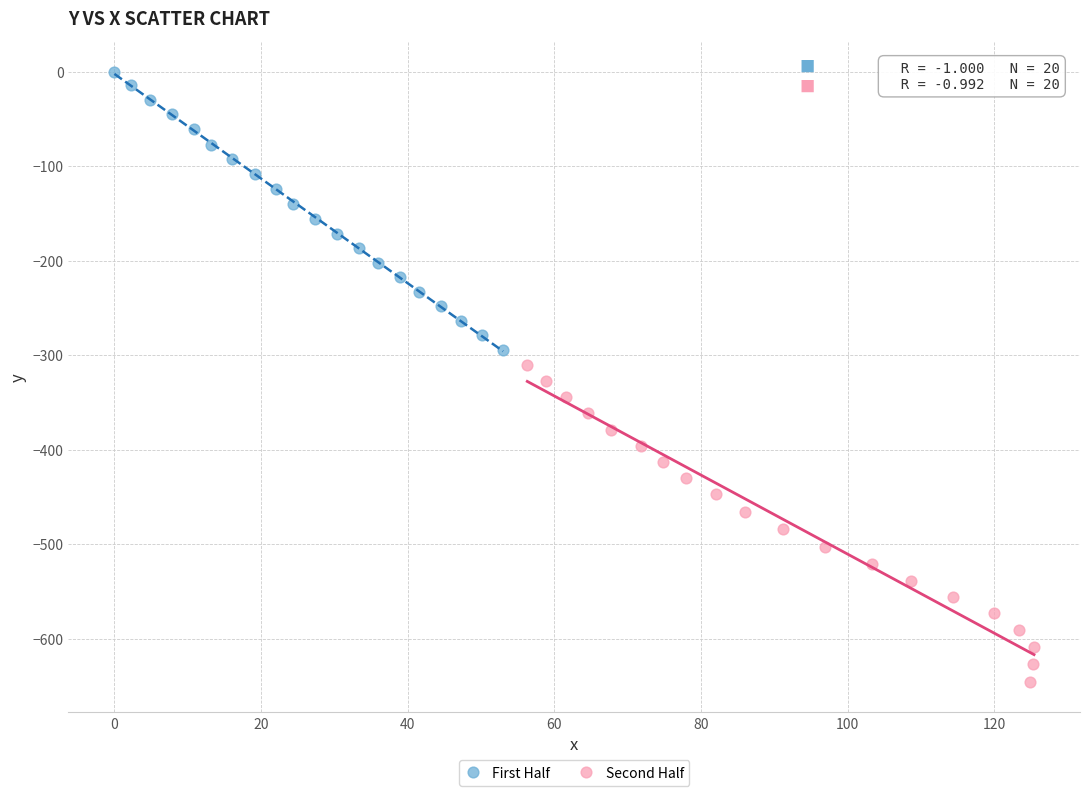

Which series has the widest spread of Y values?

Second Half